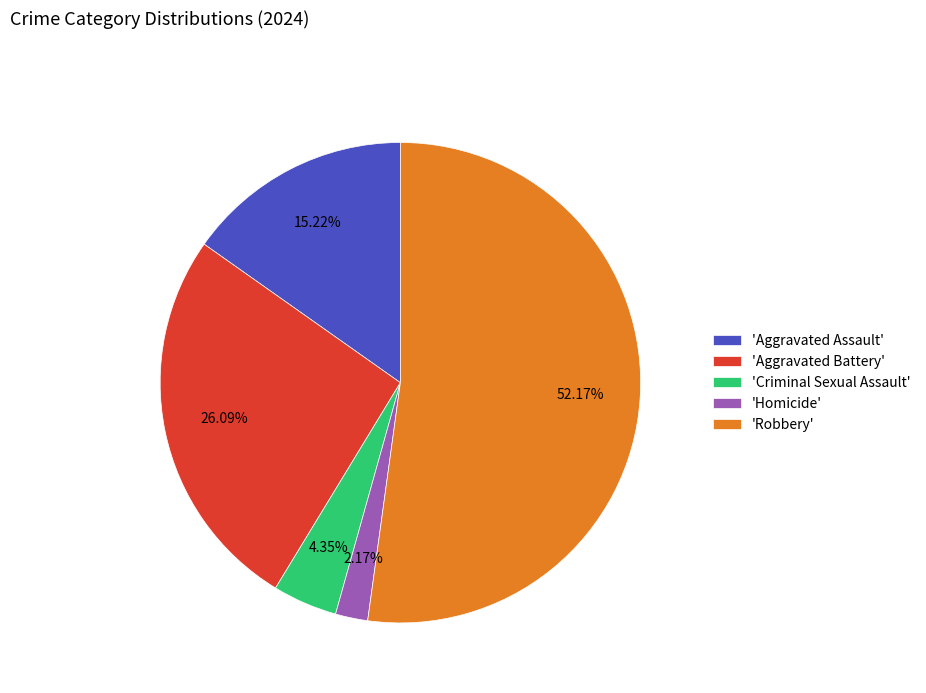

Between 'Aggravated Battery' and 'Criminal Sexual Assault', which is larger?

'Aggravated Battery'